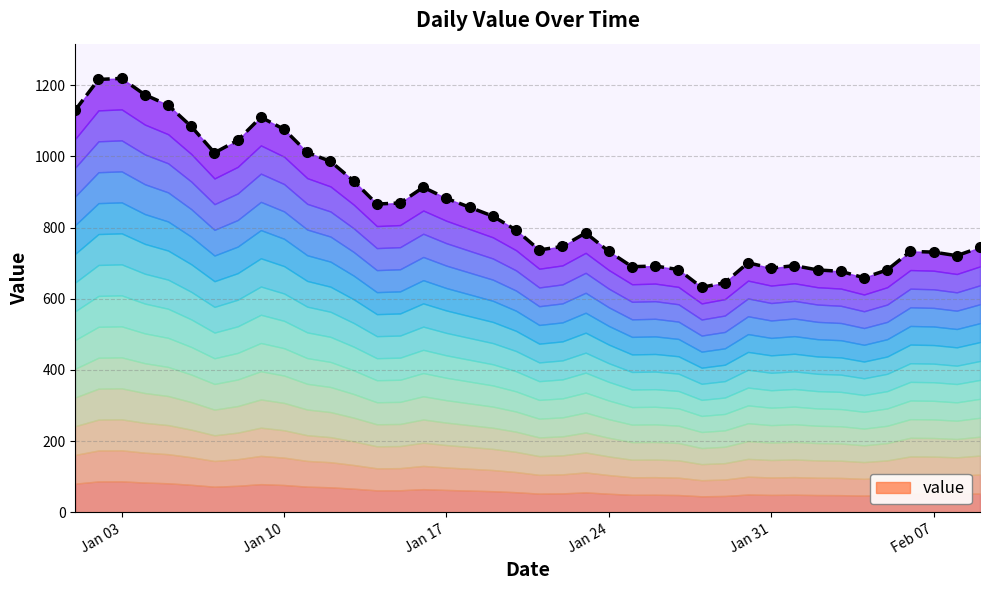

Count the number of values greater than 793.

19